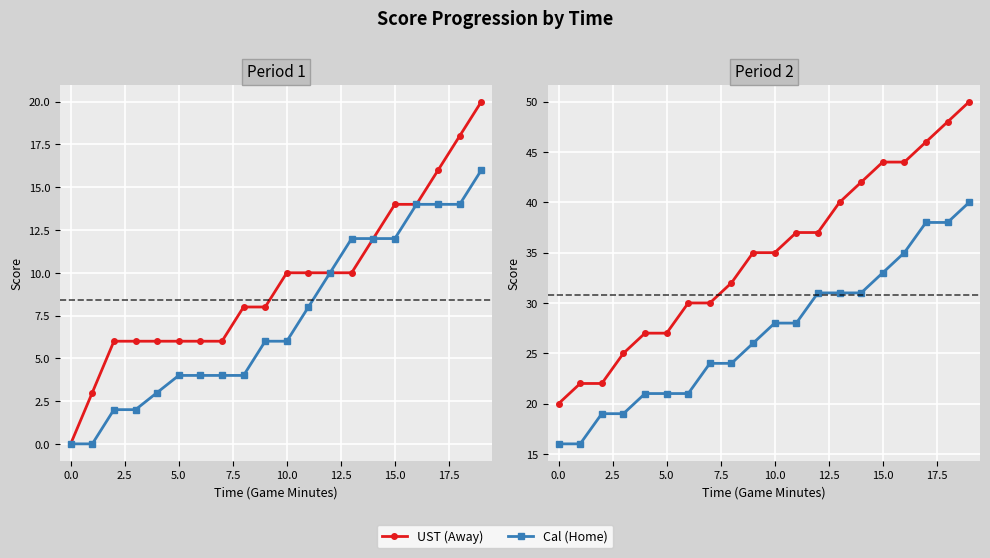

Which series changed the most between 15.0 and 12?

UST (Away)